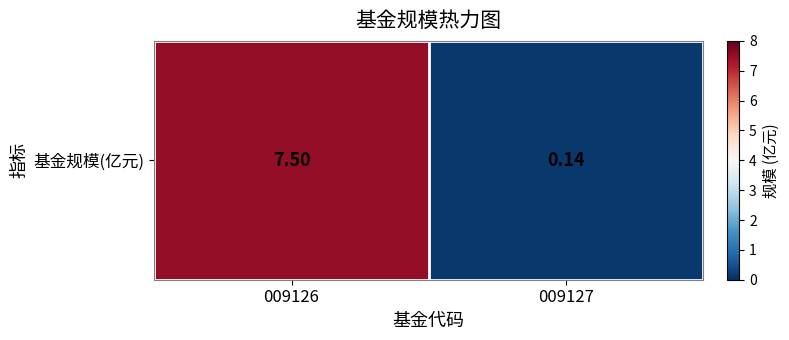

At which label is the value closest to 3?

009127